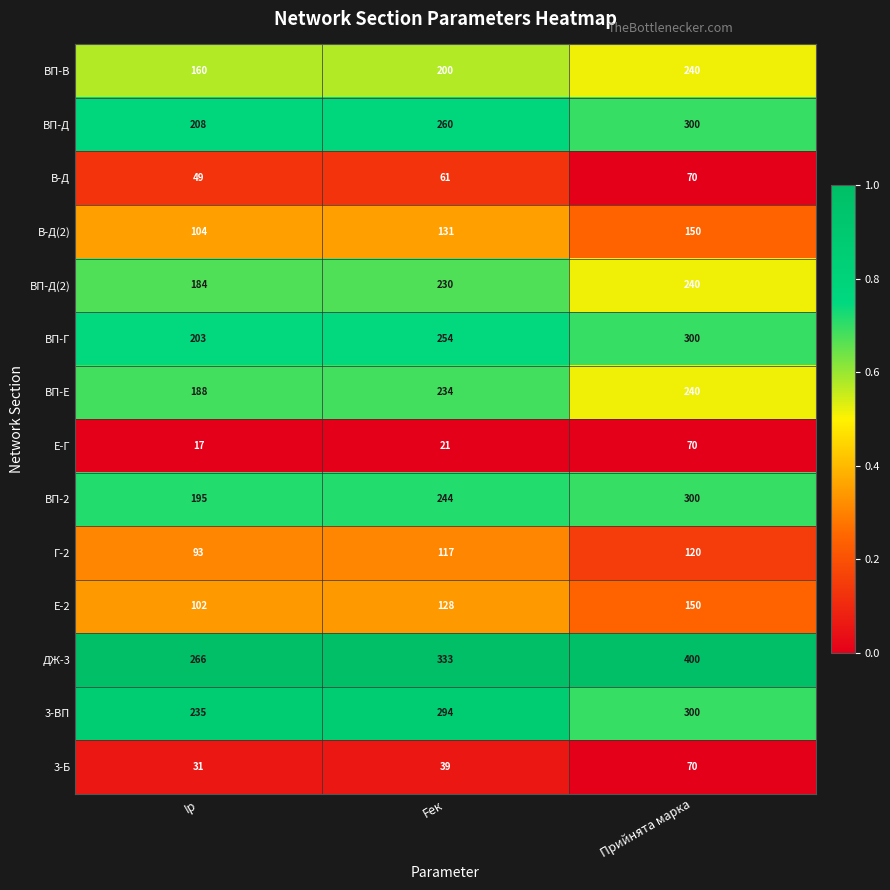

Rank the series at Fек from highest to lowest value.

ДЖ-3, 3-ВП, ВП-Д, ВП-Г, ВП-2, ВП-Е, ВП-Д(2), ВП-В, В-Д(2), Е-2, Г-2, В-Д, 3-Б, Е-Г